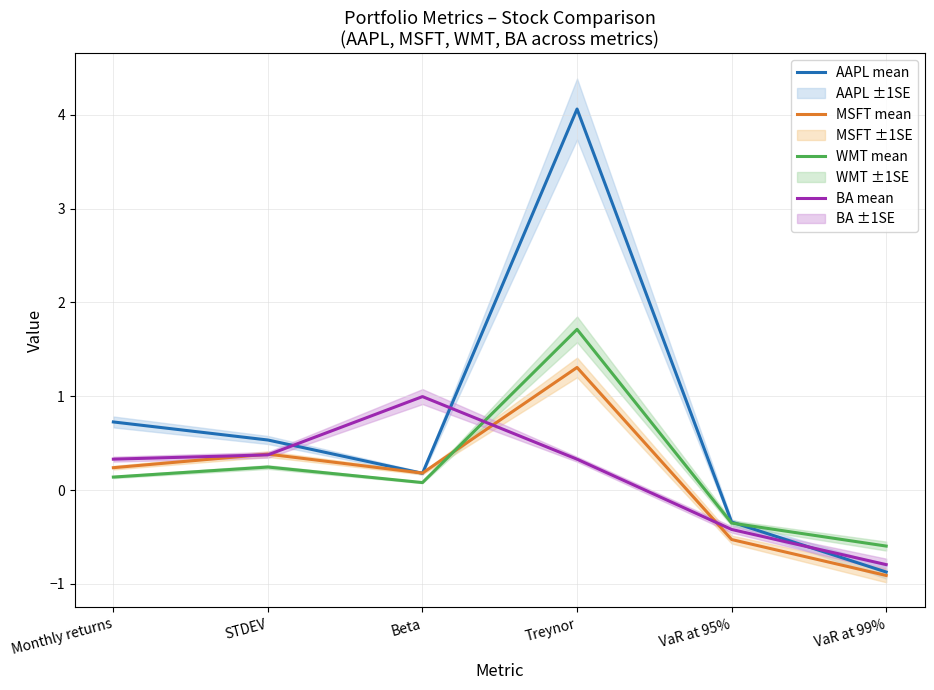

Between which two adjacent categories do WMT mean and MSFT mean first intersect?

Beta and Treynor